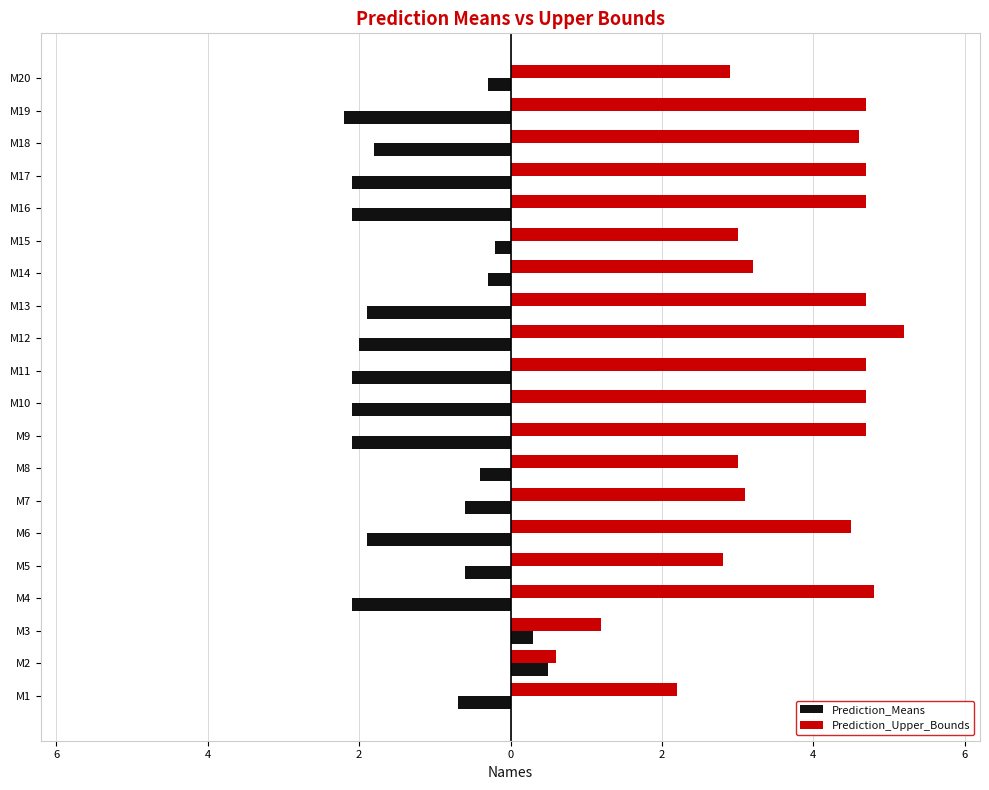

Rank the series by their average value, from highest to lowest.

Prediction_Upper_Bounds, Prediction_Means